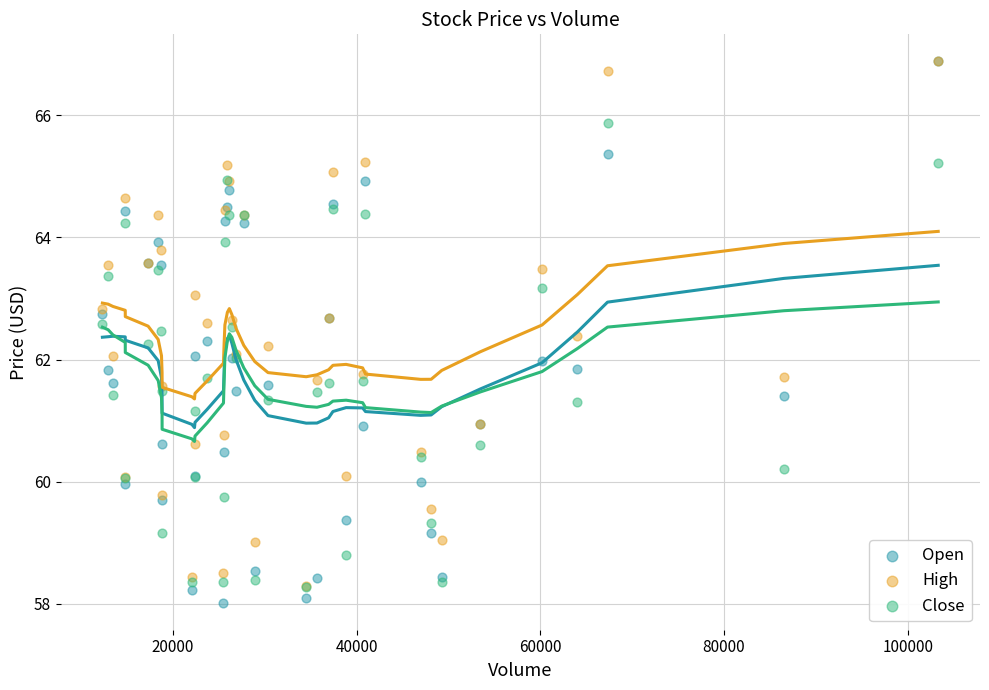

What are all the series names shown in the legend?

Open, High, Close